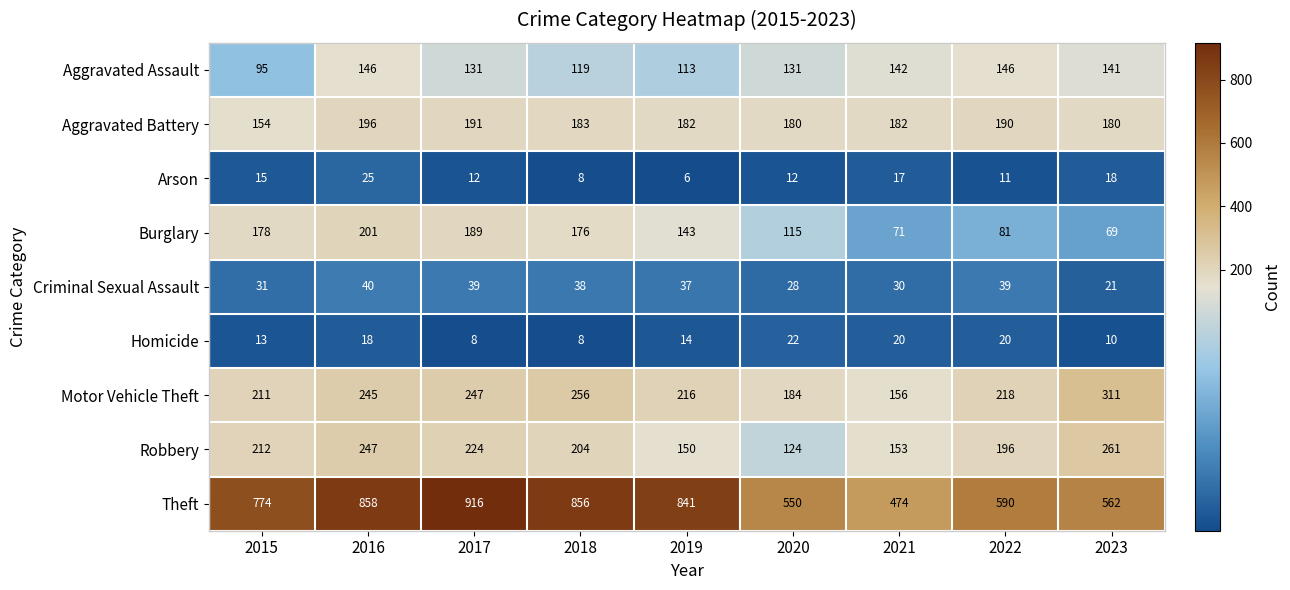

What is the difference between the second highest and second lowest values in the Arson series?

10